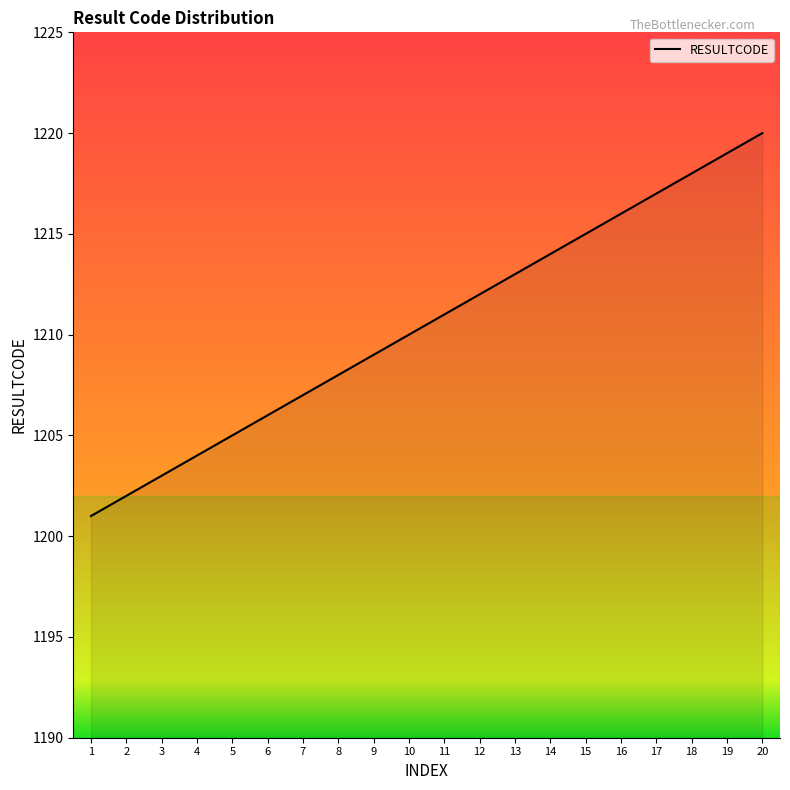

Is it true that the value at 5 is 511?

False